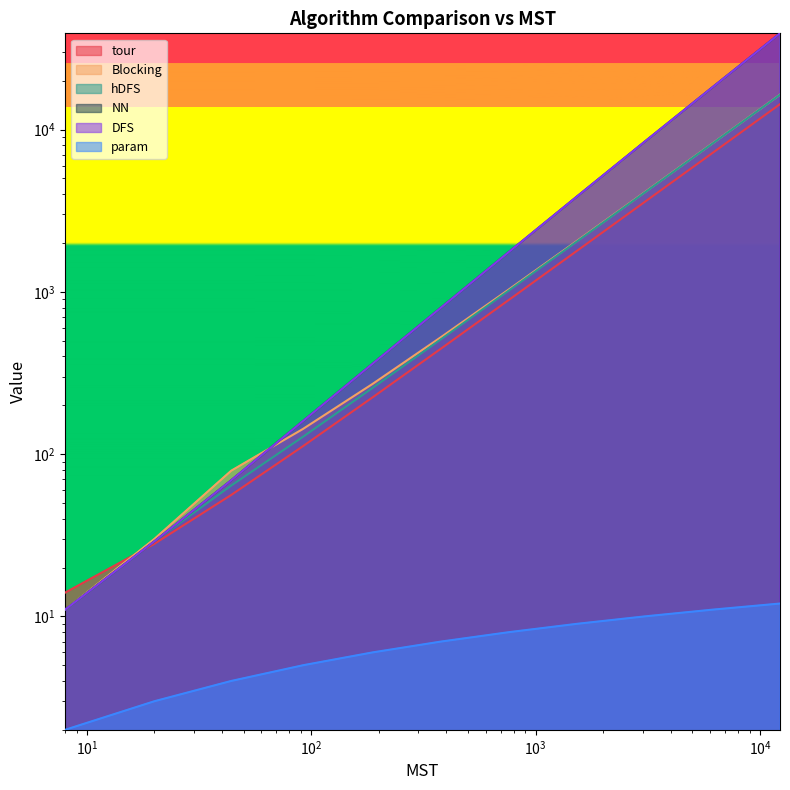

What is the label of the 6th point from the right?

$\mathdefault{10^{4}}$